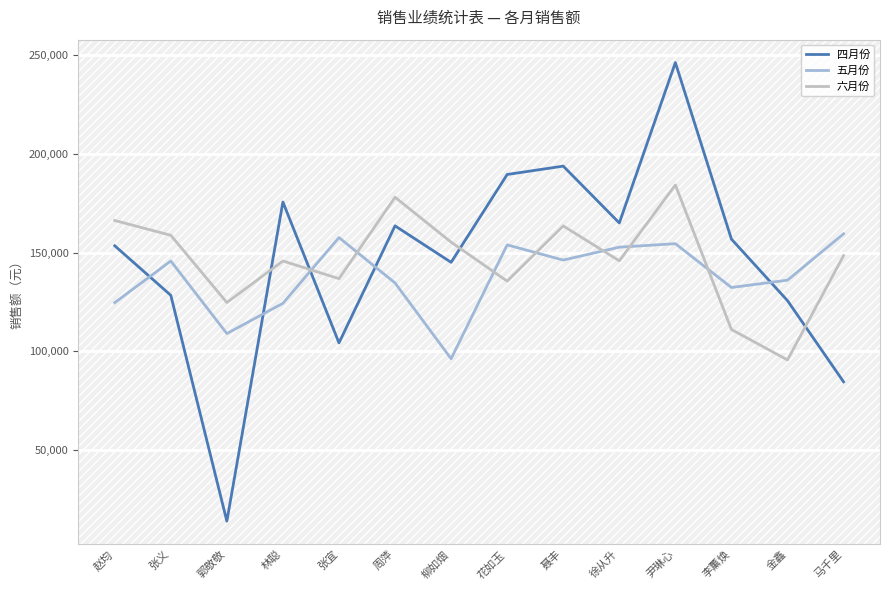

What is the spread (max minus min) of values at 尹琳心?

91750